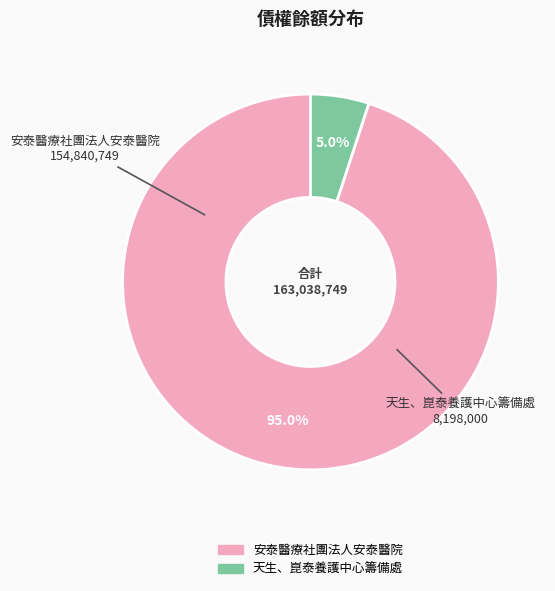

True or false: 天生、崑泰養護中心籌備處 accounts for 5% of the total.

True